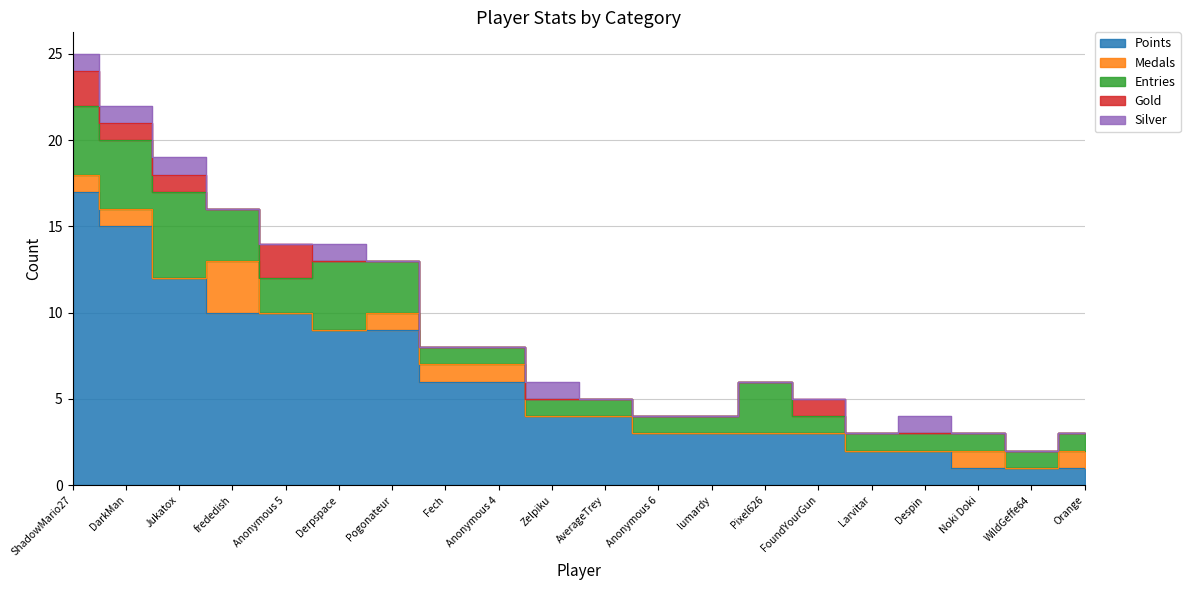

Count the number of data series in this chart.

5